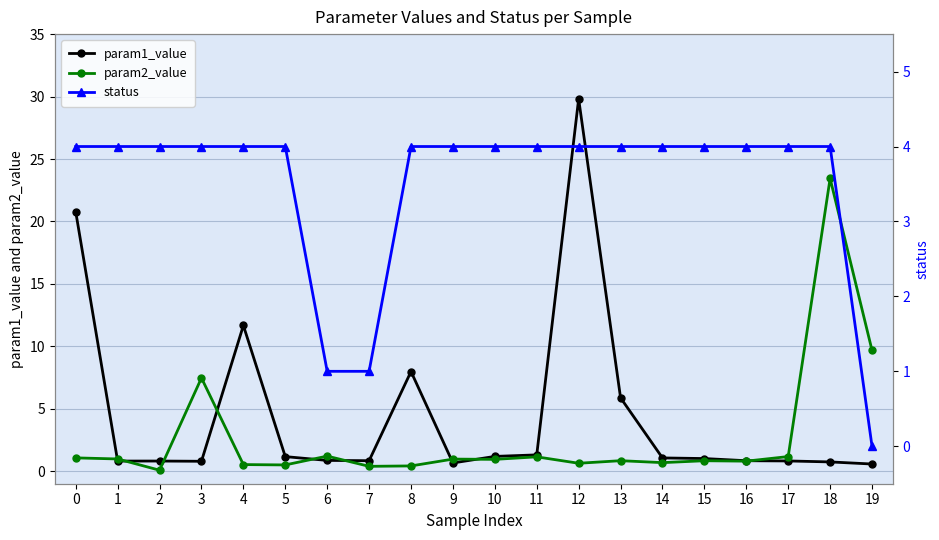

True or false: status and param1_value cross at least once.

True